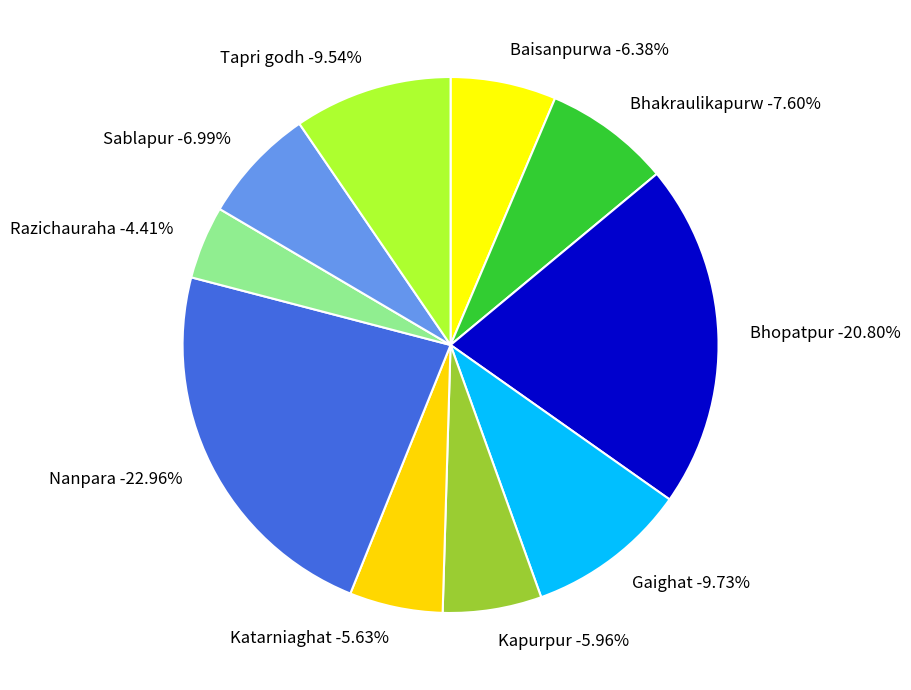

Which slice is the largest?

Nanpara